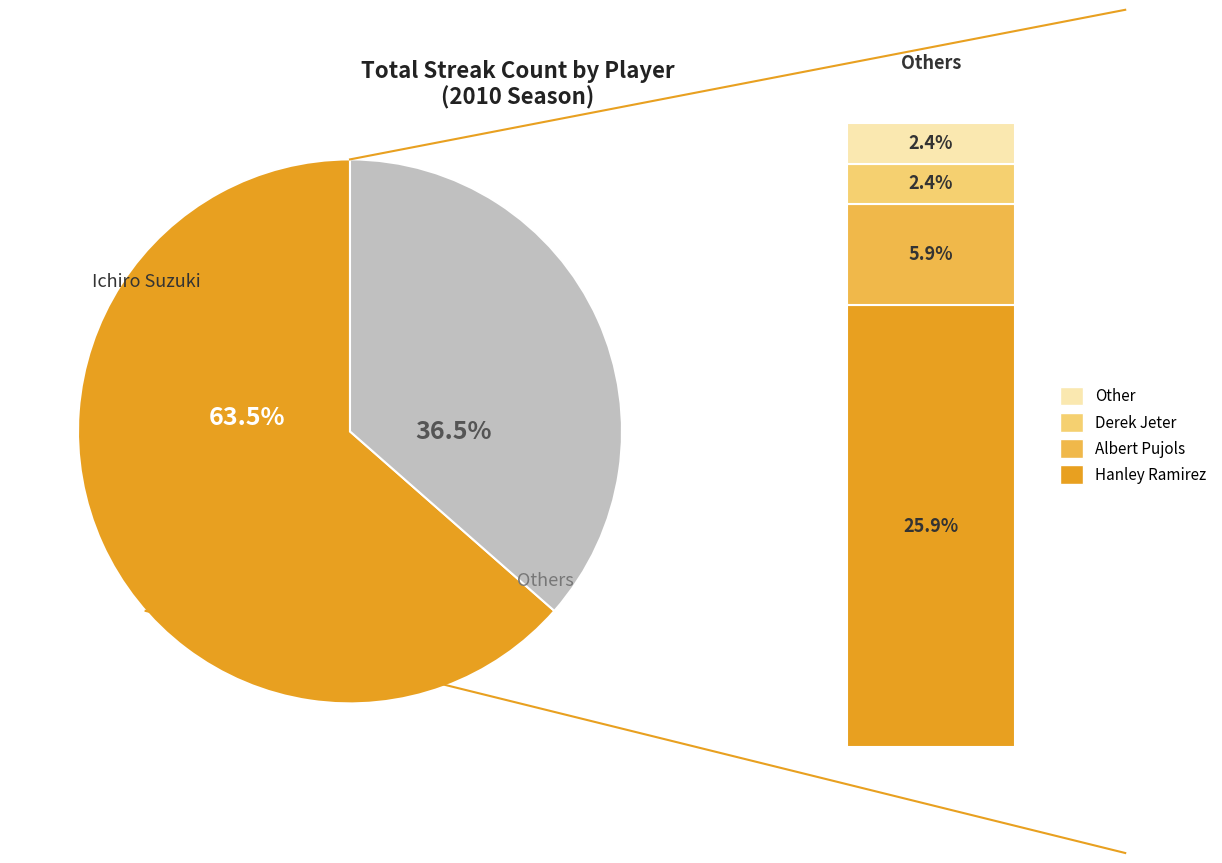

Does any single category account for the majority?

Yes